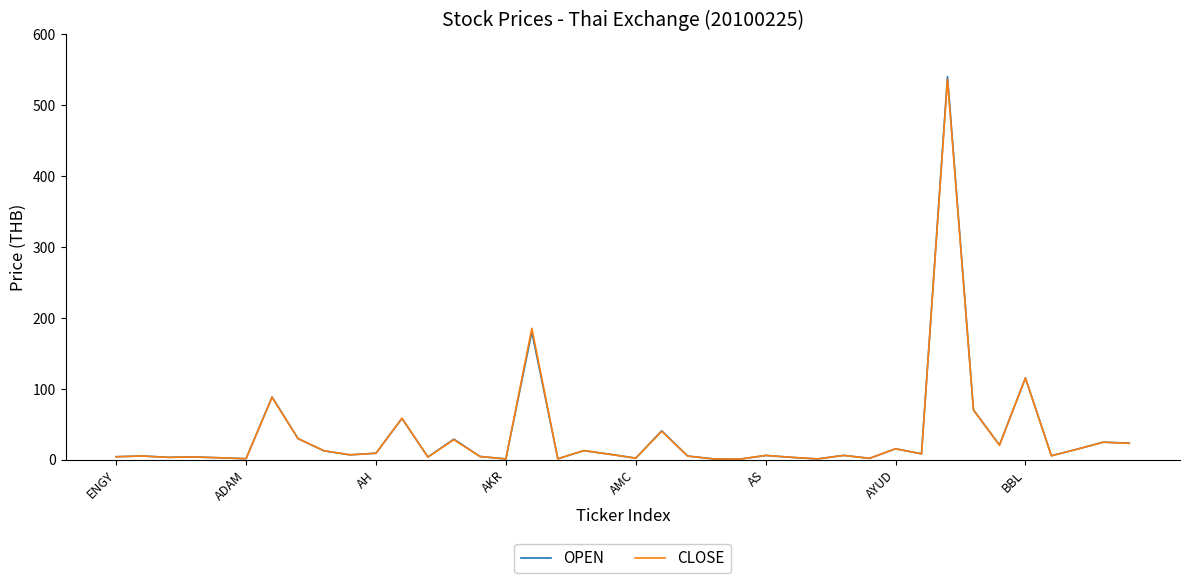

What is the difference between the maximum and minimum values in the OPEN series?

539.5